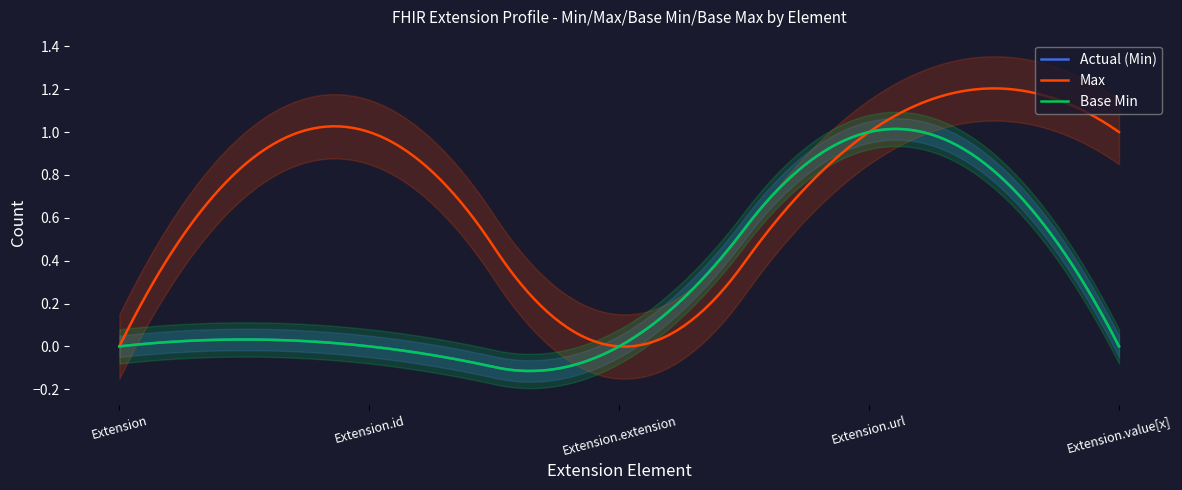

What is the label of the 5th point from the left?

Extension.value[x]